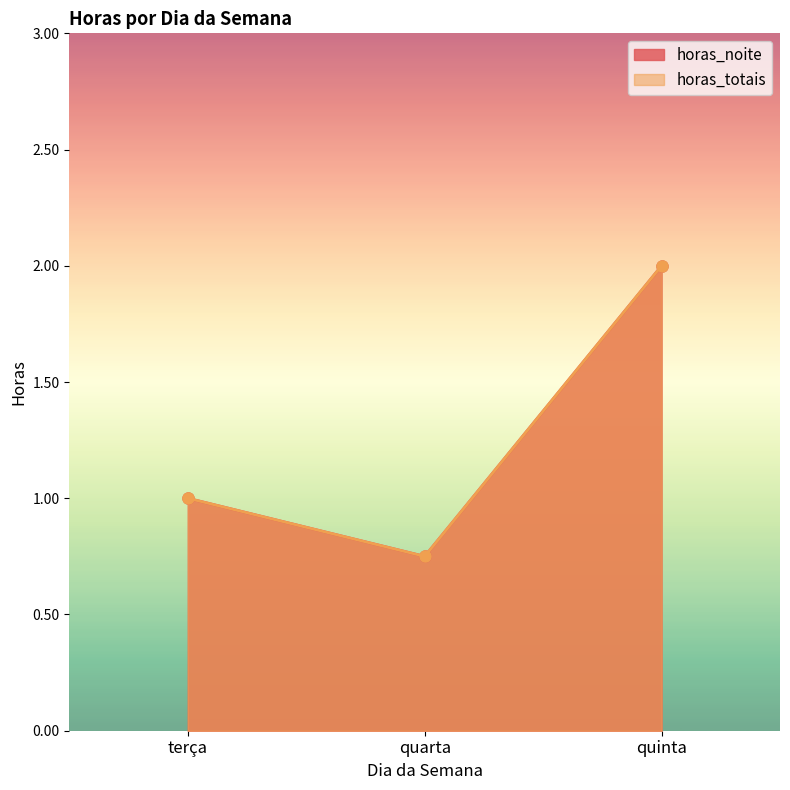

What position from the right is quarta?

2